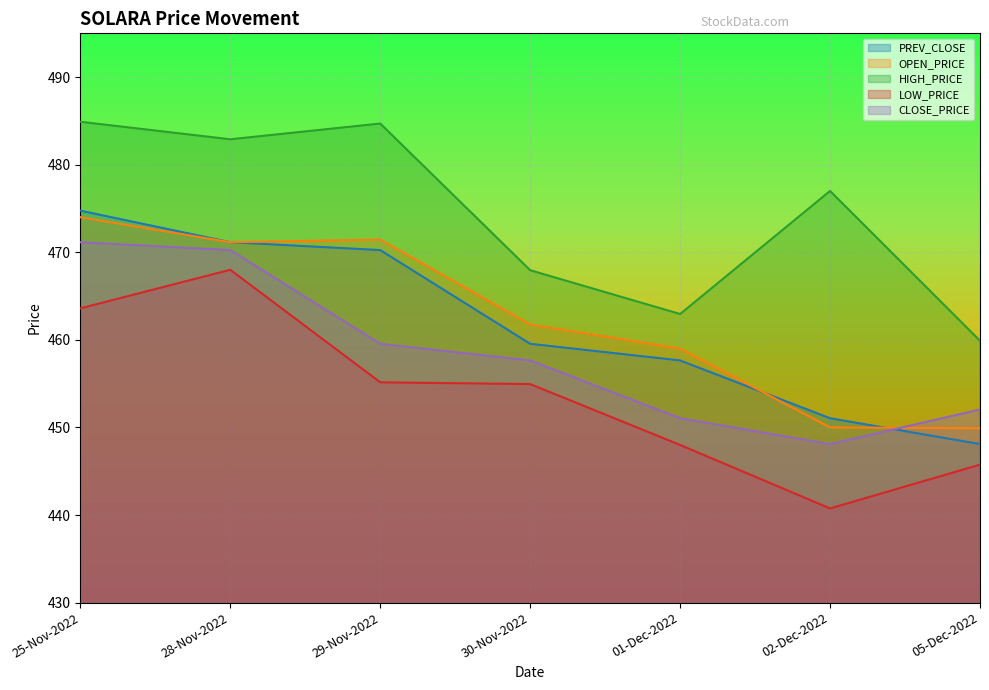

How many data points in OPEN_PRICE are above 461?

4